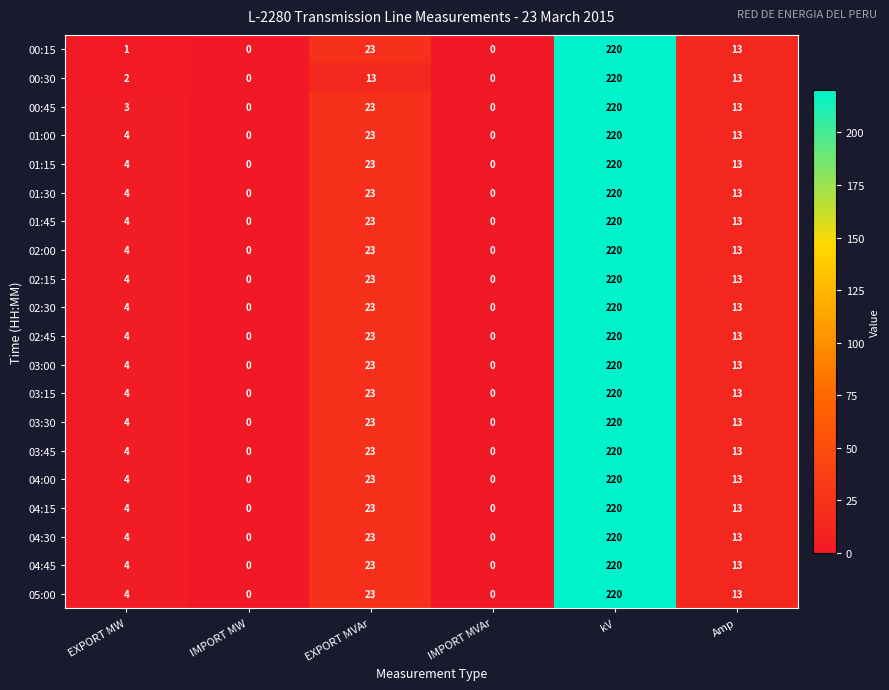

What is the difference between the highest and lowest values at EXPORT MVAr?

10